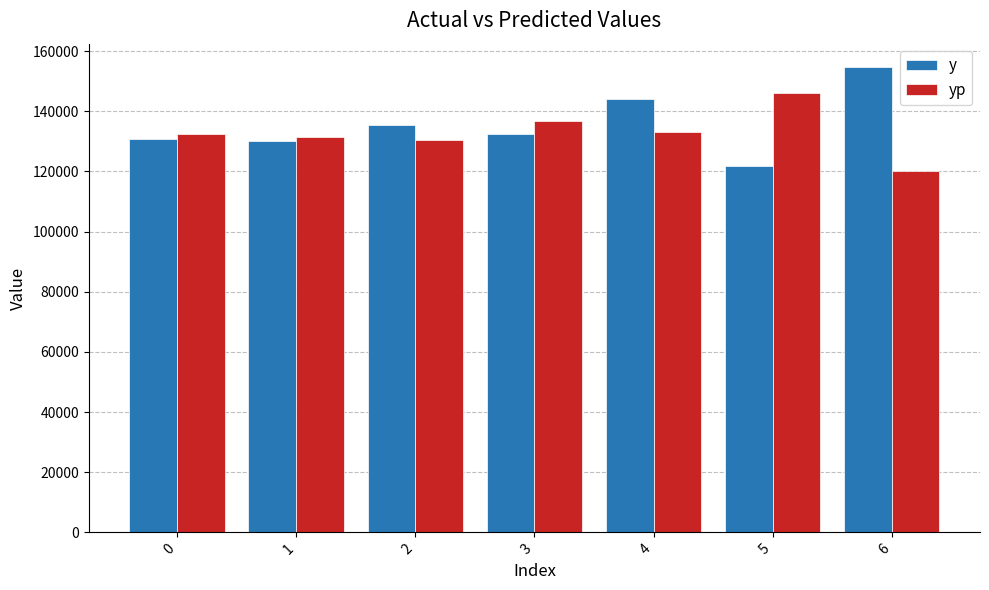

Is the value of y at 5 greater than the value of yp at 2?

No